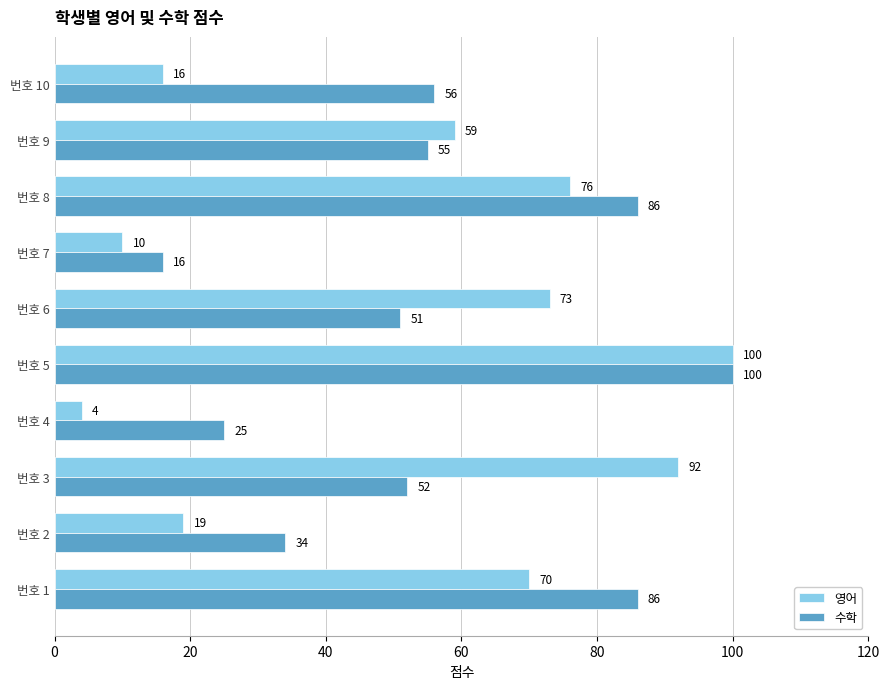

List the labels in order of 영어 value, largest first.

번호 5, 번호 3, 번호 8, 번호 6, 번호 1, 번호 9, 번호 2, 번호 10, 번호 7, 번호 4